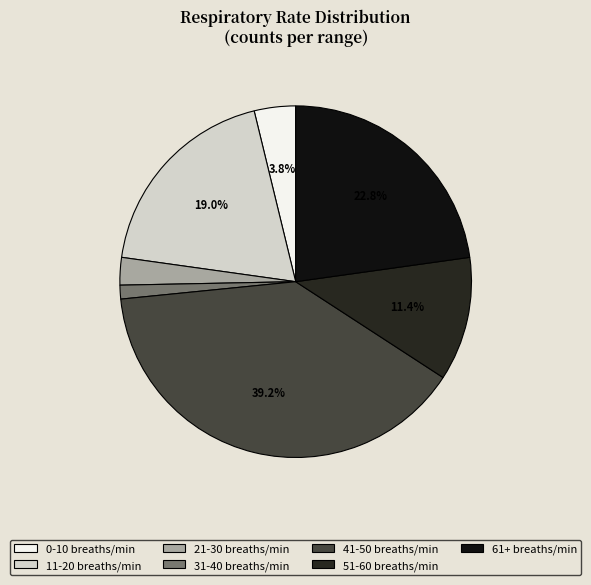

To the nearest percent, what percentage of the pie is 61+?

23%